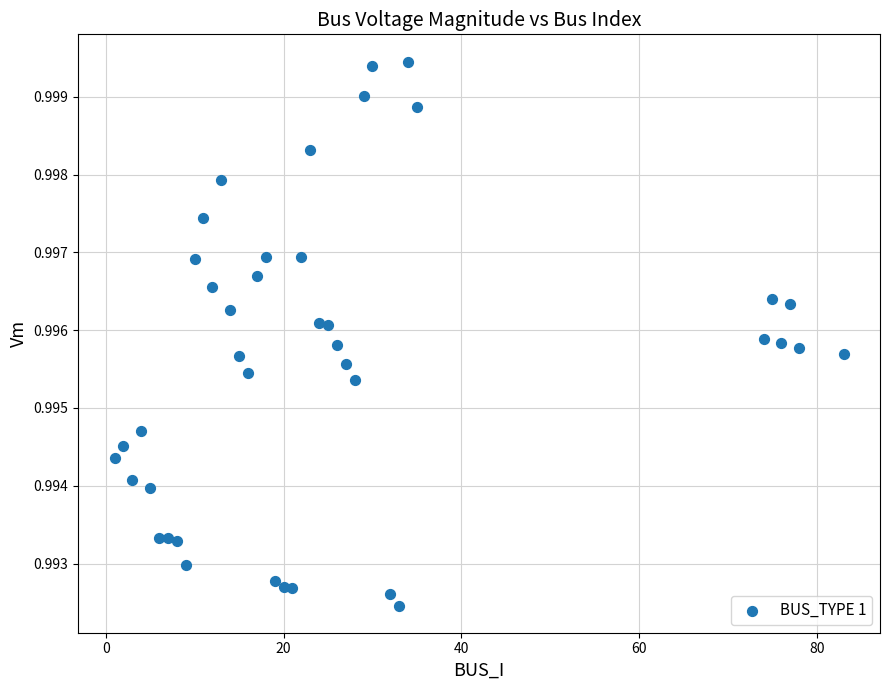

What is the range of X values (max minus min)?

82.0